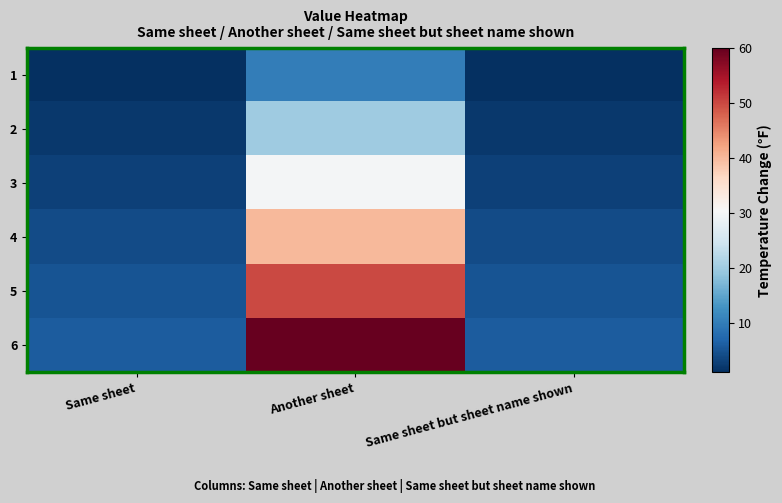

What is the difference between the highest and lowest values at Same sheet but sheet name shown?

5